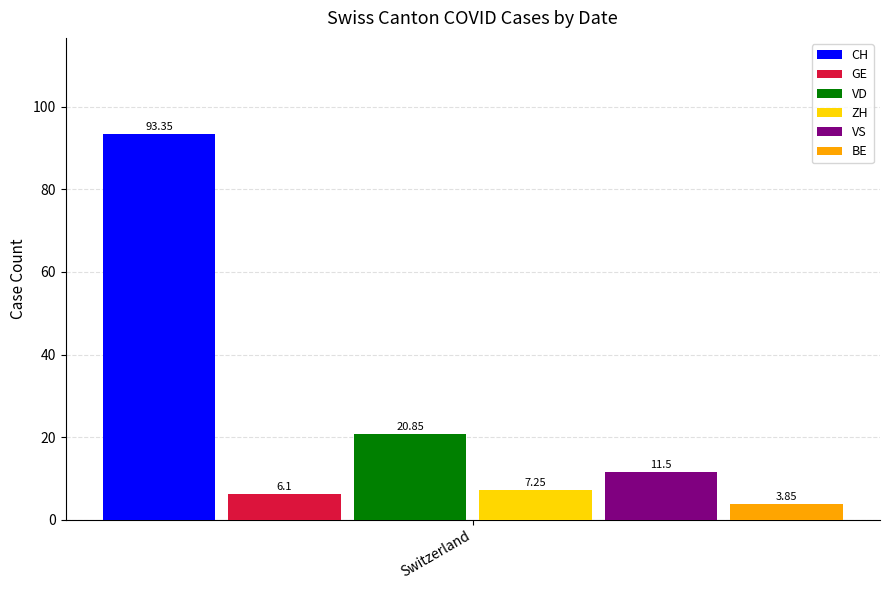

List the series in order of their peak value, lowest first.

BE, GE, ZH, VS, VD, CH